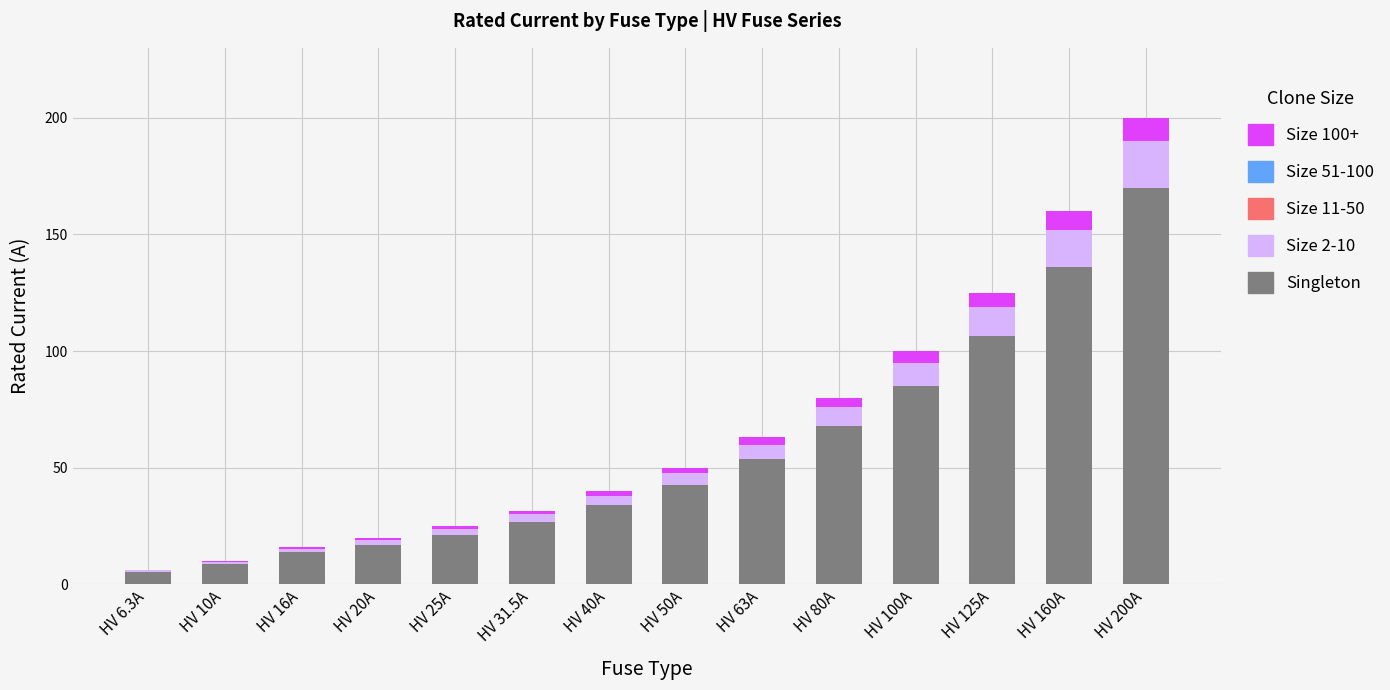

What is the maximum value for Singleton?

170.0